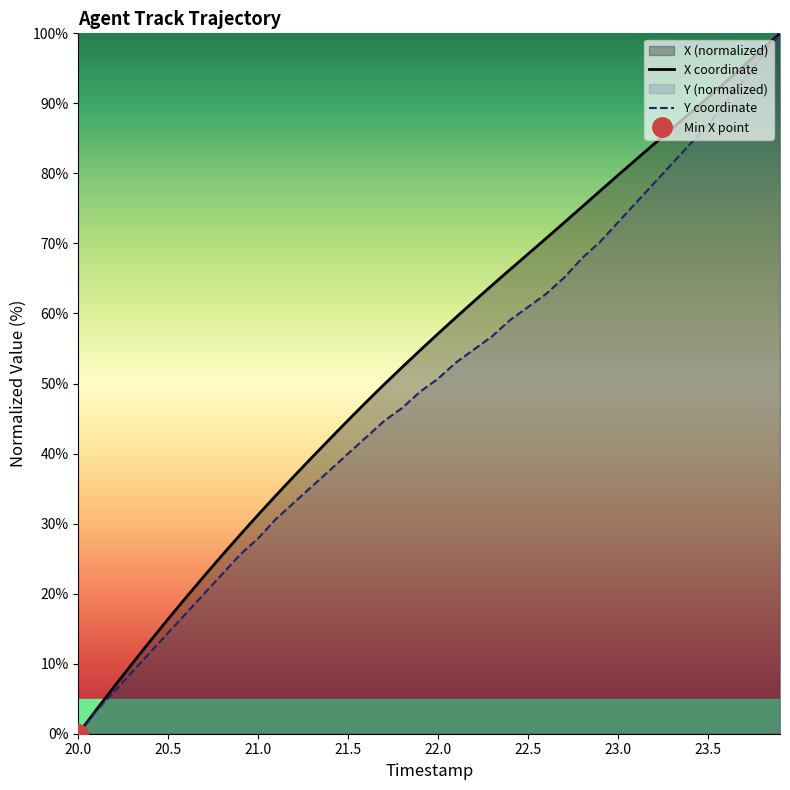

Which category has the lowest value in the X coordinate series?

20.0